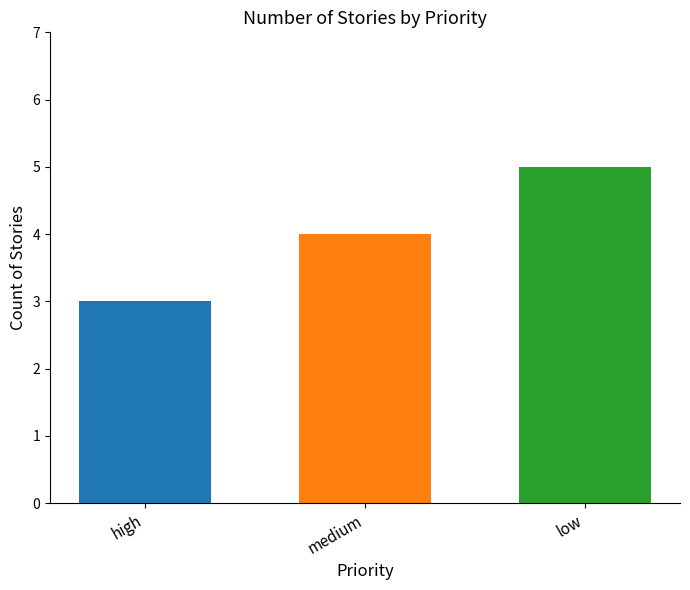

How many bars are there in total?

3